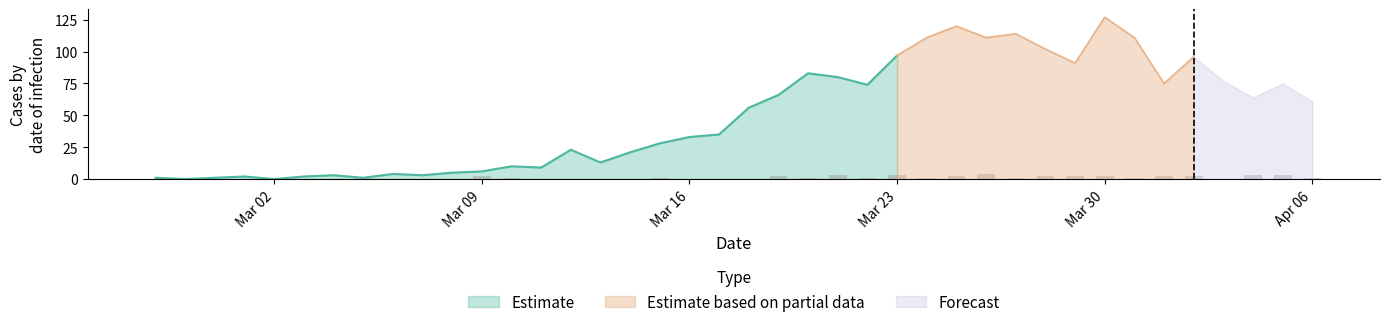

Reading left to right, extract all data points from this chart.

0	1	0	0	0	0	0	1	0	0	0	2	1	0	0	0	0	1	0	0	0	2	1	3	1	3	1	2	4	1	2	2	2	1	2	2	0	3	3	1